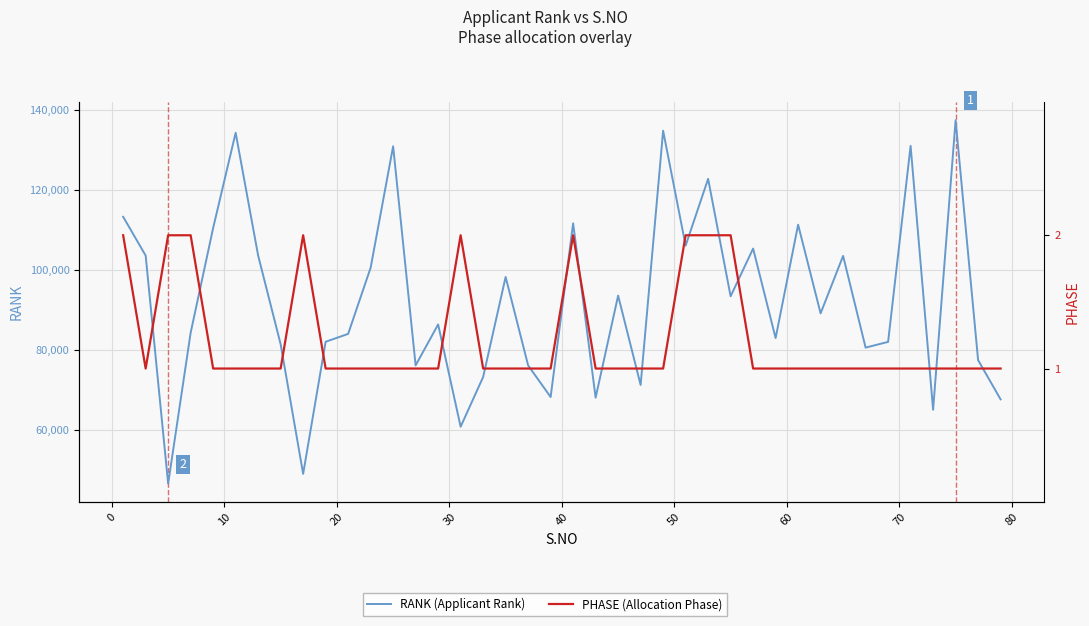

Count the number of categories in the chart.

40